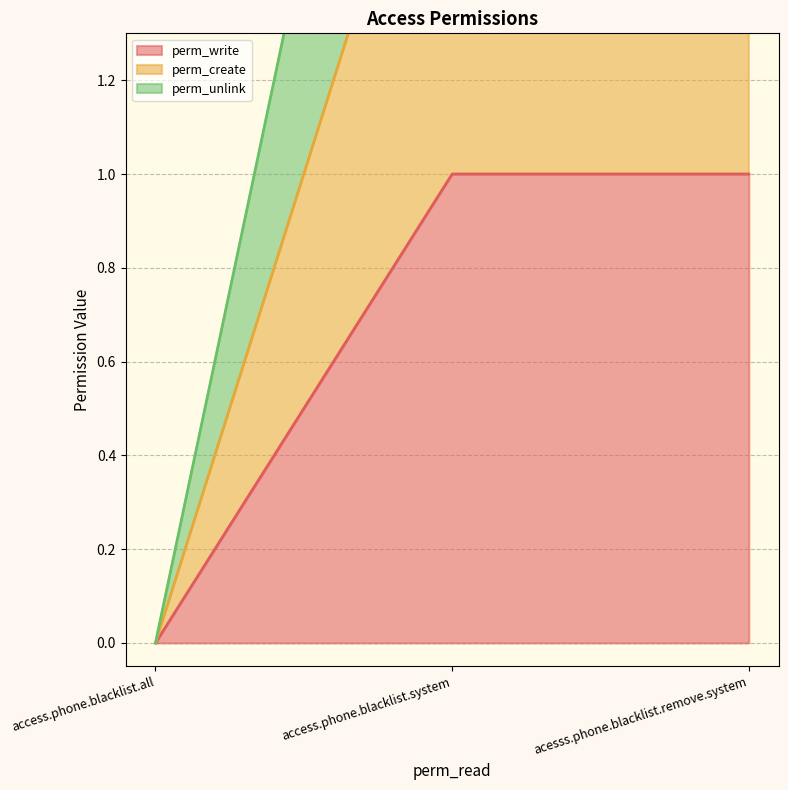

How many values in the perm_create series are below 2?

1